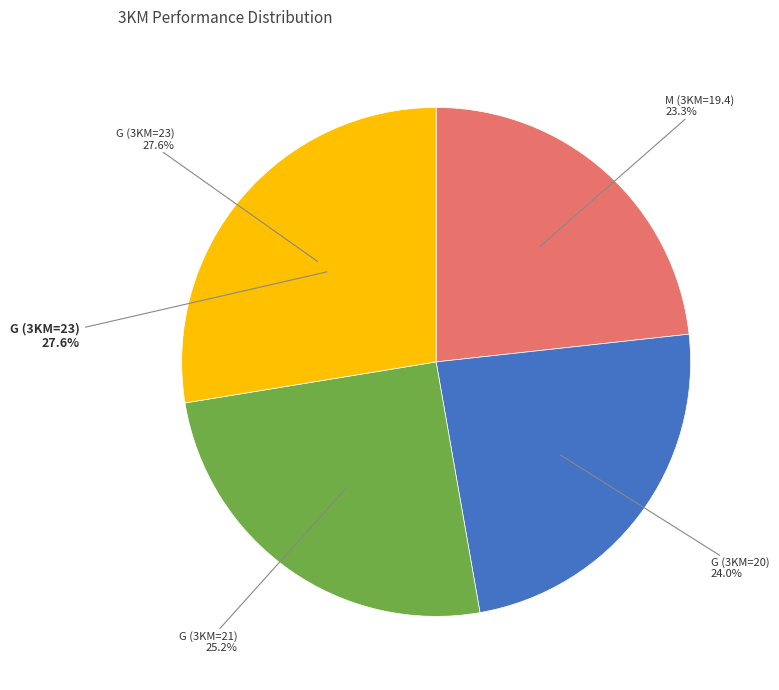

Which slice is the largest?

G (3KM=23)